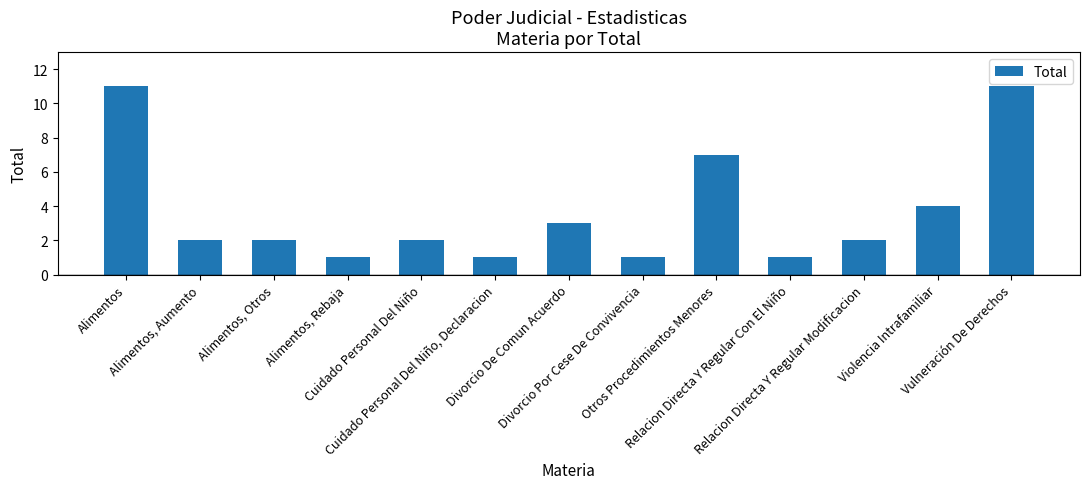

Reading left to right, transcribe all the data shown in this chart.

Alimentos=11	Alimentos, Aumento=2	Alimentos, Otros=2	Alimentos, Rebaja=1	Cuidado Personal Del Niño=2	Cuidado Personal Del Niño, Declaracion=1	Divorcio De Comun Acuerdo=3	Divorcio Por Cese De Convivencia=1	Otros Procedimientos Menores=7	Relacion Directa Y Regular Con El Niño=1	Relacion Directa Y Regular Modificacion=2	Violencia Intrafamiliar=4	Vulneración De Derechos=11